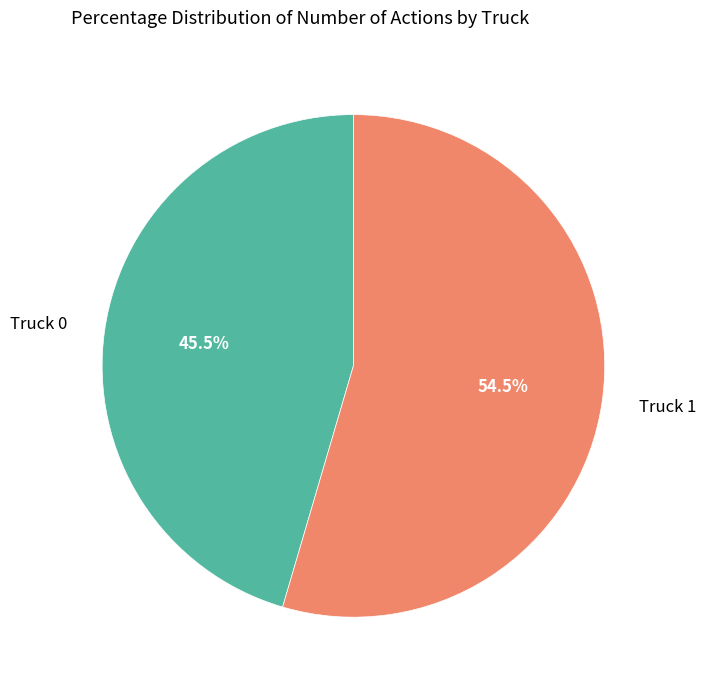

What is the smallest slice in the pie chart?

Truck 0